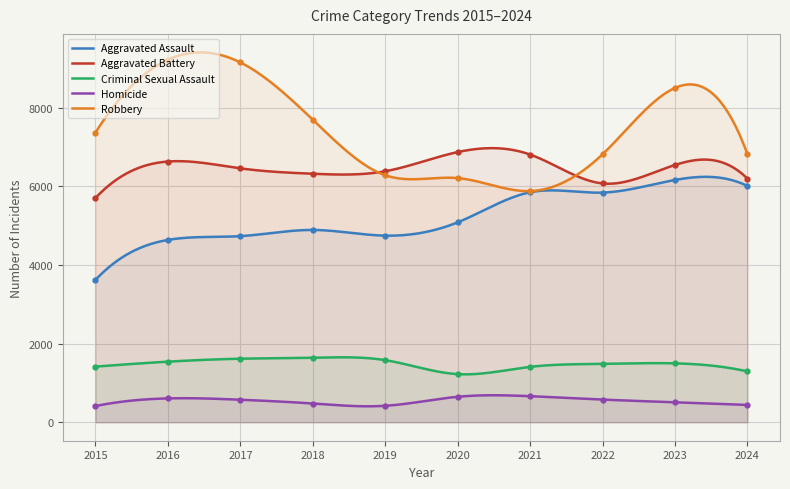

Which label corresponds to the smallest value in the chart?

2015